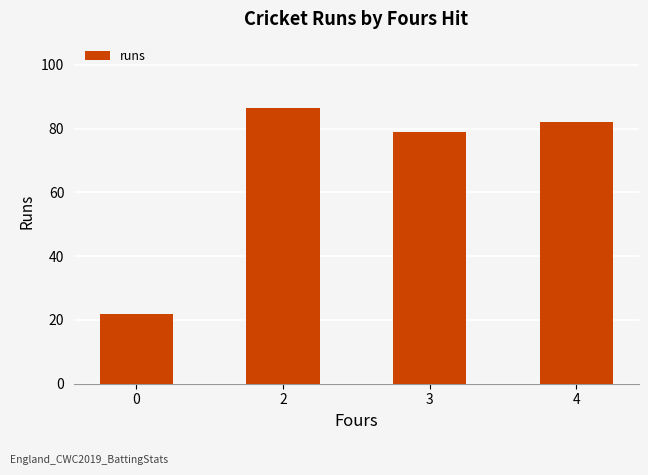

Is it true that the value at 4 is 82.0?

True